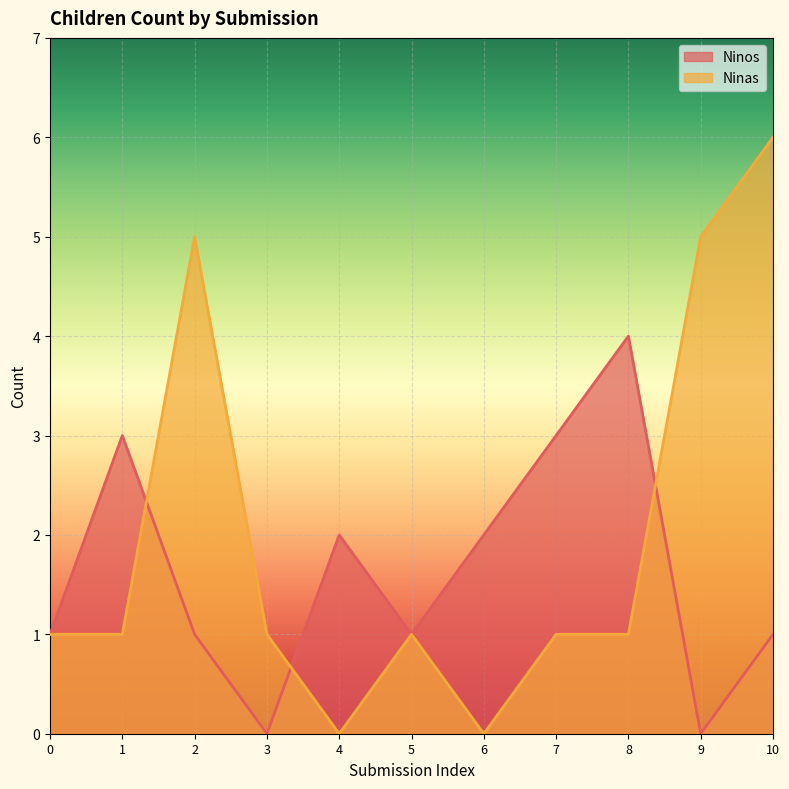

The Ninos series shows 2 at 6. True or false?

True